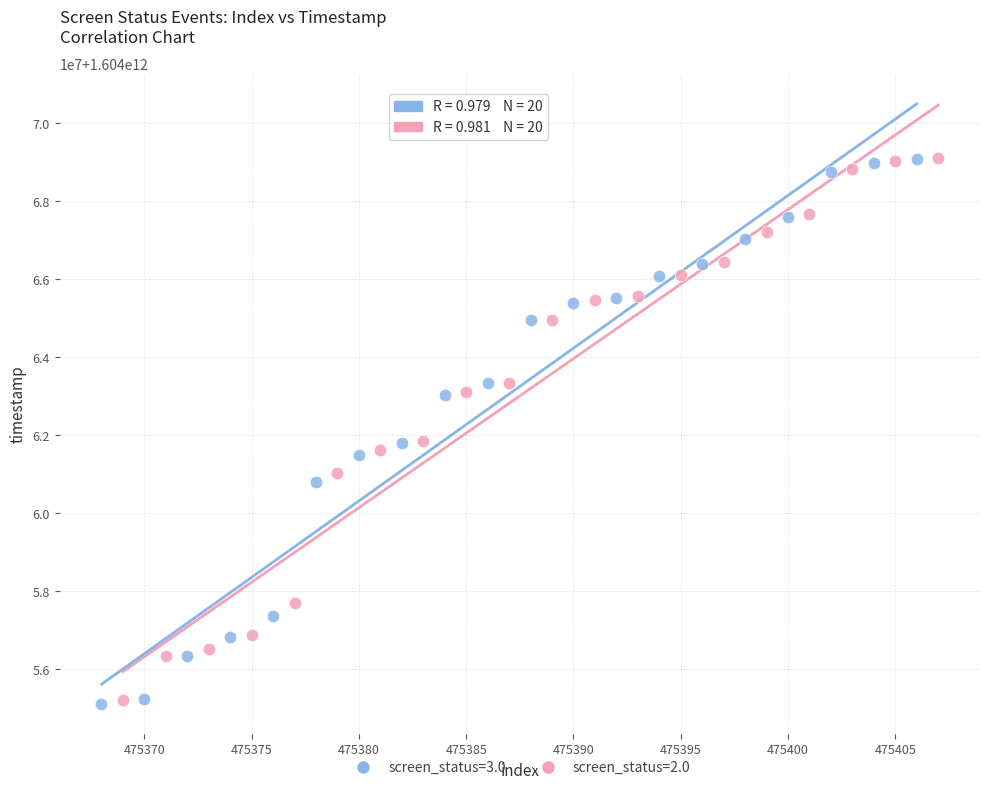

What are all the series names shown in the legend?

screen_status=3.0, screen_status=2.0